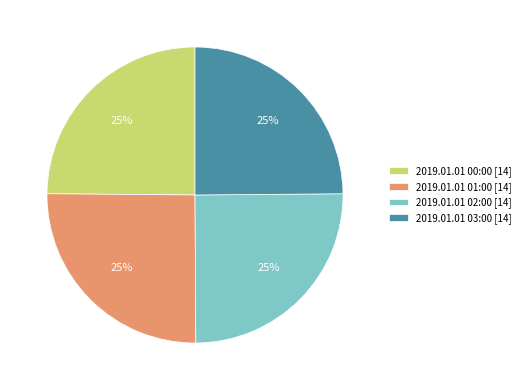

What percentage is the 2019.01.01 03:00 slice, to the nearest percent?

25%